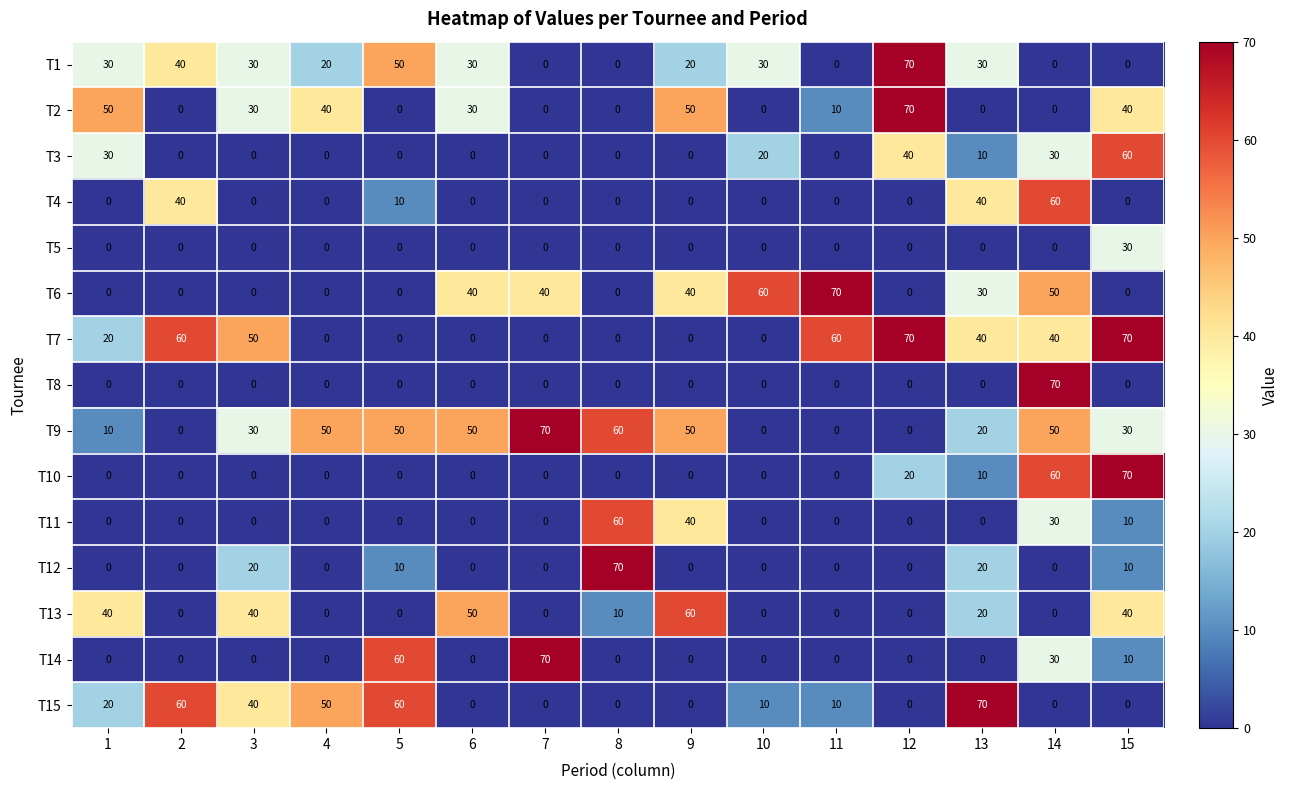

What is the approximate value of T1 at 5?

50